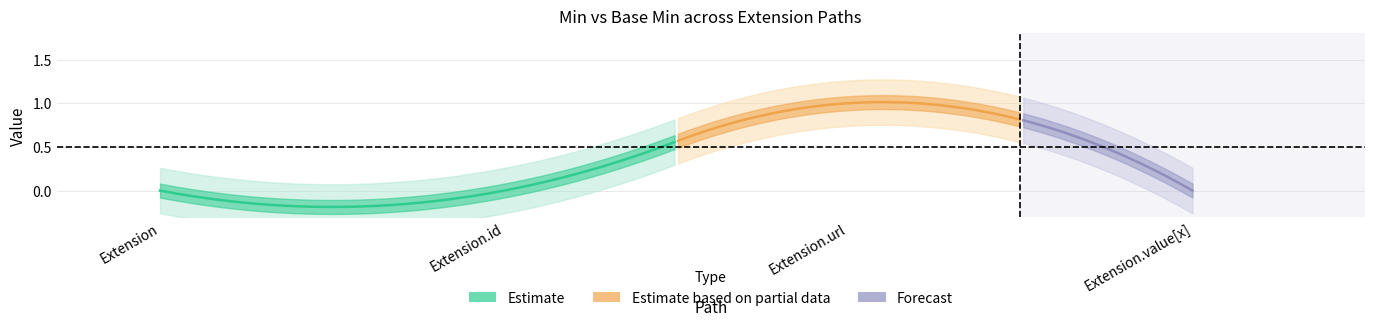

How many interior local peaks does the Min series have?

1